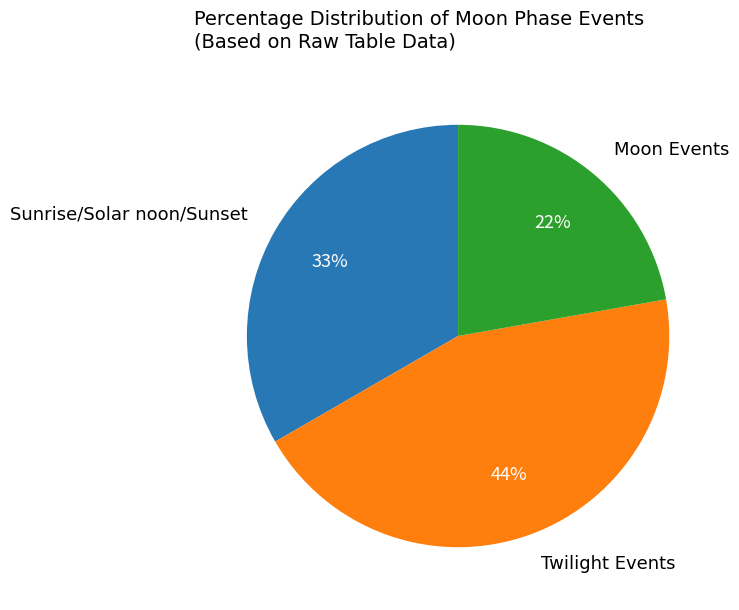

How many segments does this pie chart have?

3